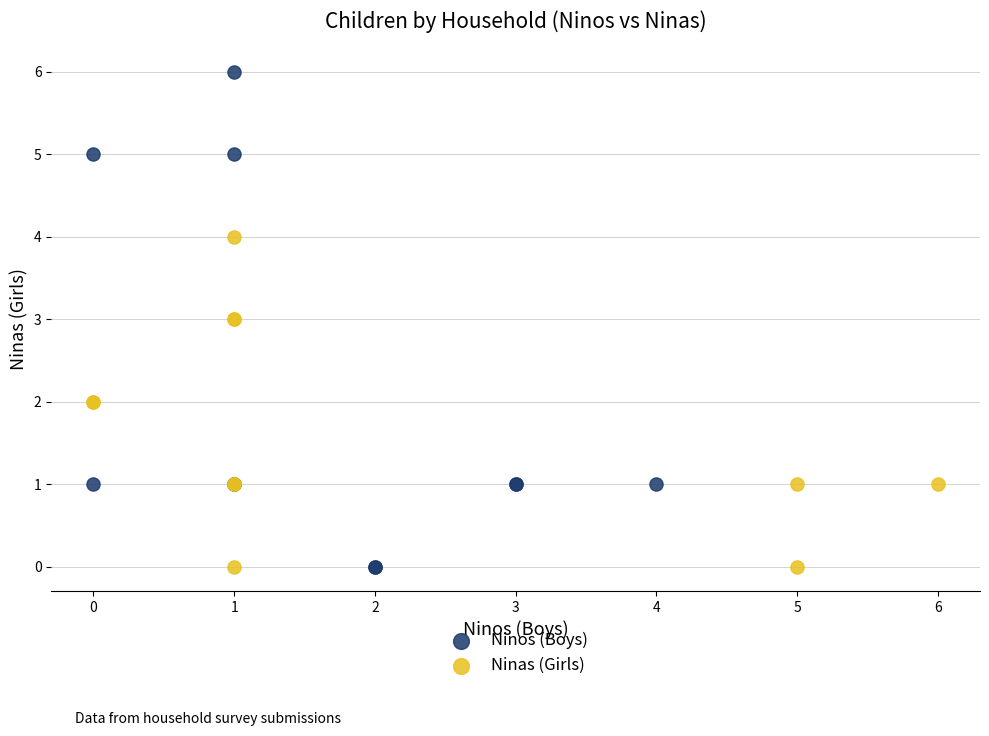

Which series has the widest spread of Y values?

Ninos (Boys)